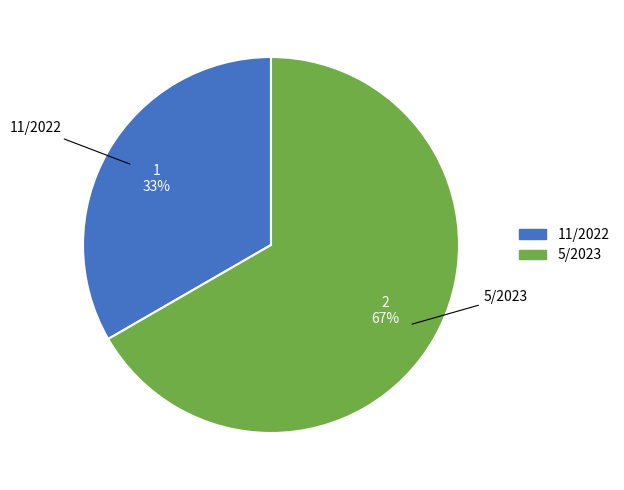

The 11/2022 slice represents 33% of the pie. True or false?

True